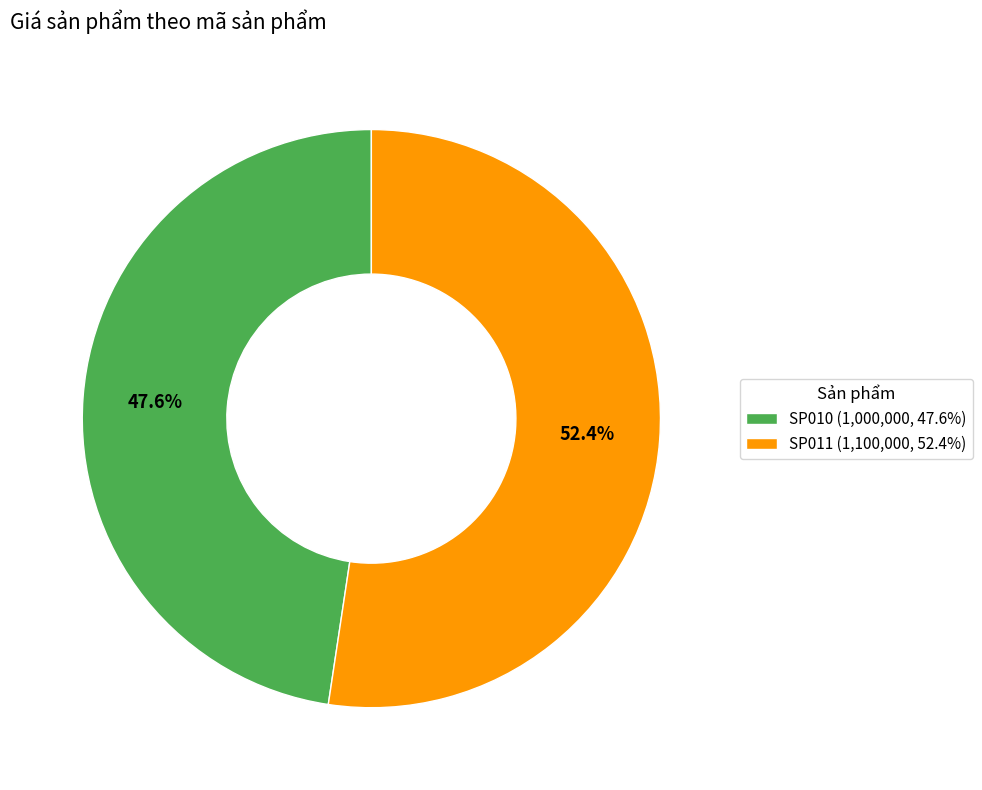

Is there any slice that represents more than half of the pie?

Yes